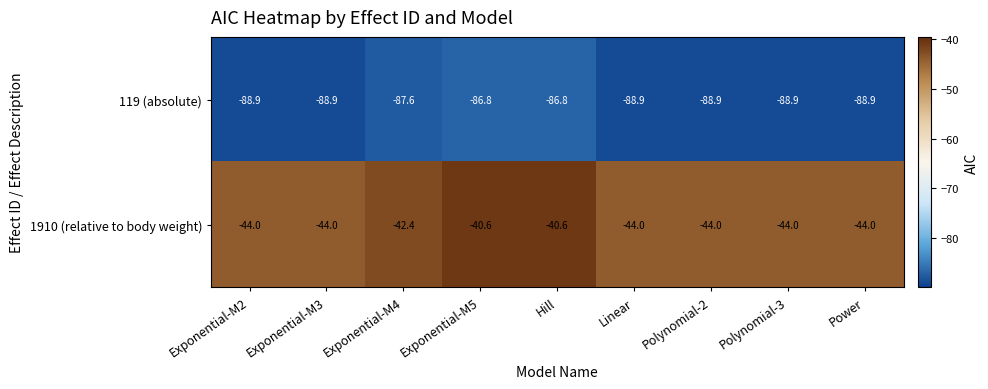

Read the 1910 (relative to body weight) value at Exponential-M2.

-44.0